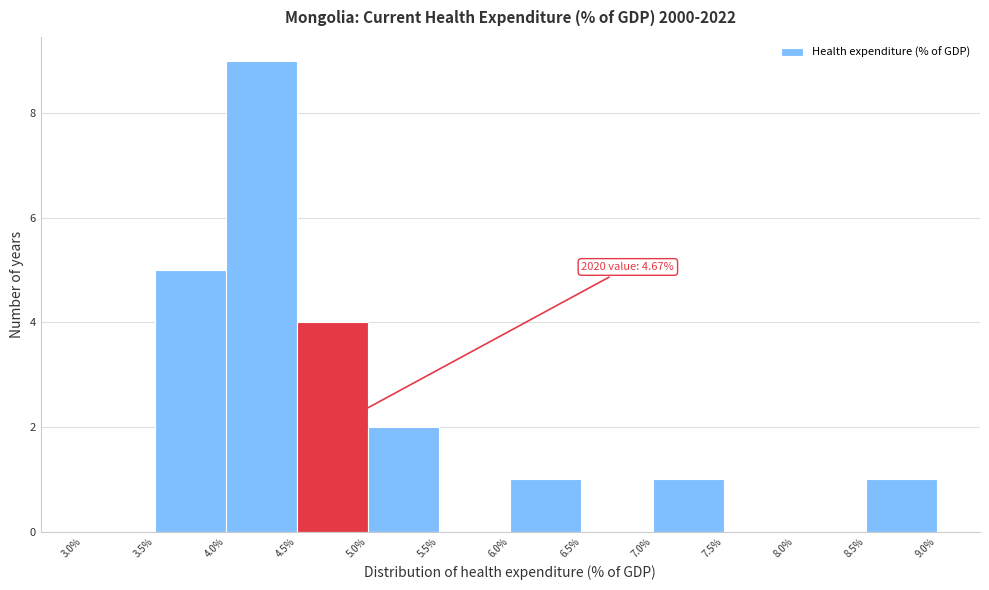

Over which range of the x-axis is the bar tallest?

4.0% to 4.5%